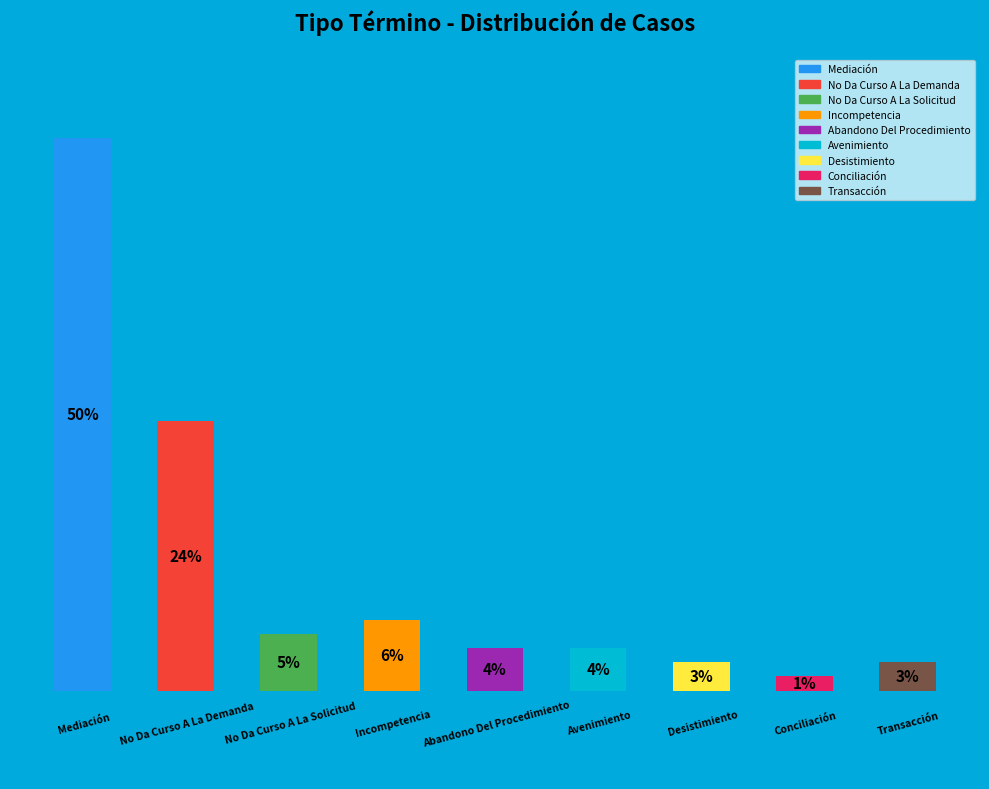

Rank the categories by value from highest to lowest.

0, 1, 3, 2, 4, 5, 6, 8, 7